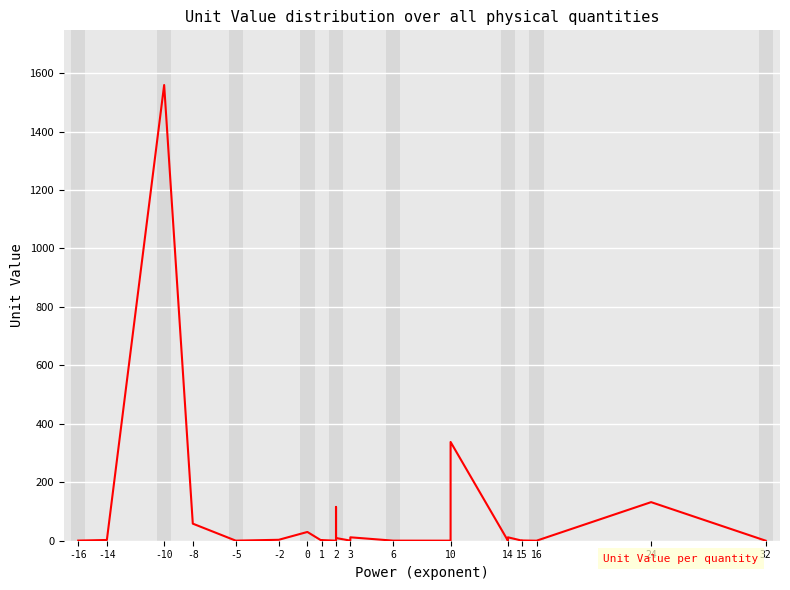

Read the value at 2.

9.2